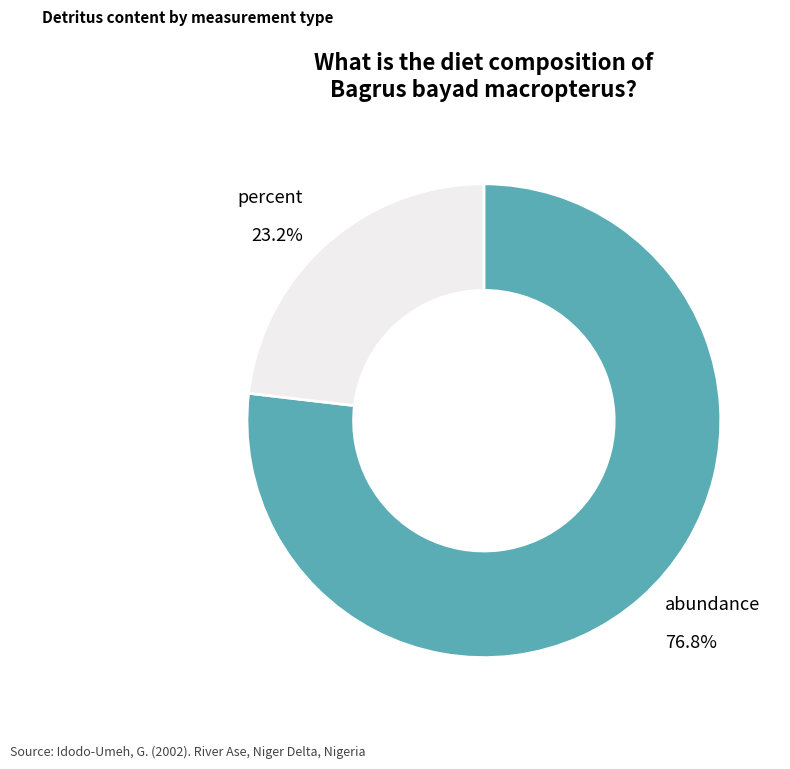

What portion of the pie excludes percent?

76.8%